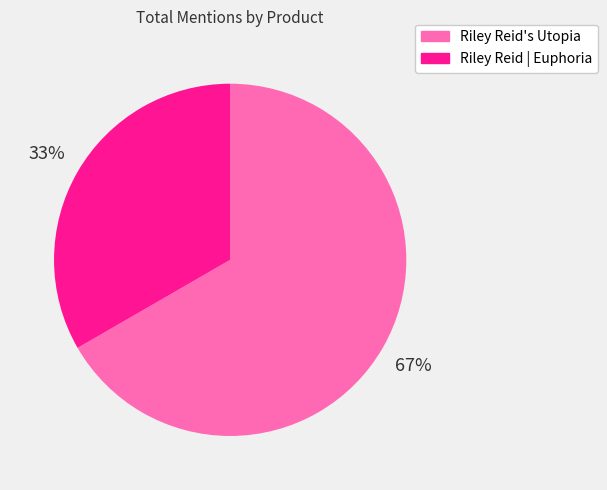

Is there any slice that represents more than half of the pie?

Yes